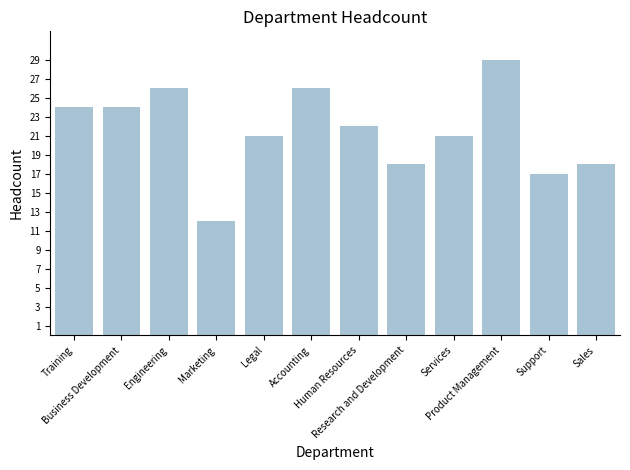

What is the label of the 6th bar from the left?

Accounting